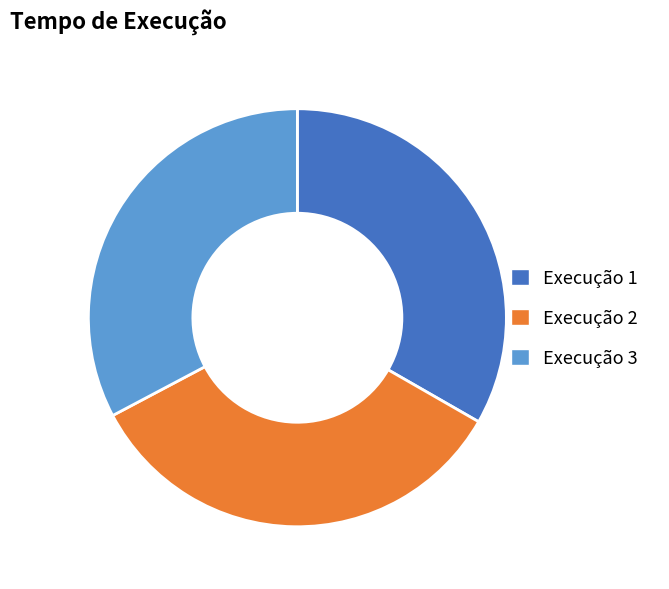

The Execução 3 slice represents 46% of the pie. True or false?

False